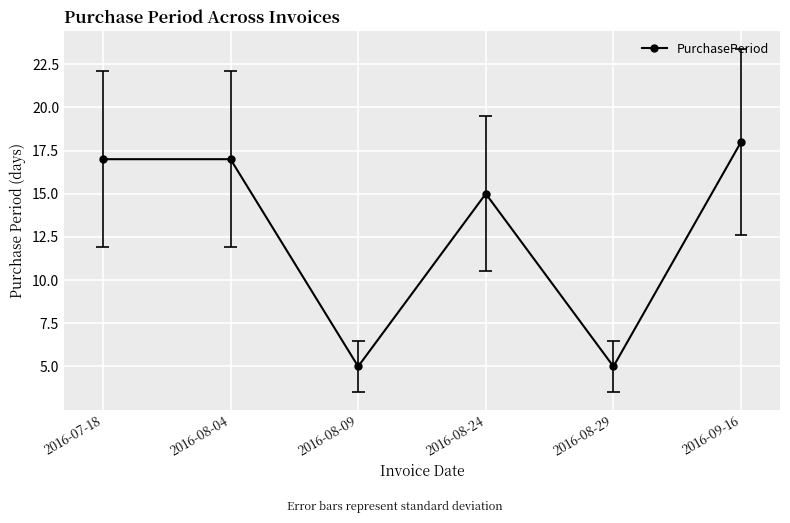

What is the minimum value shown in the chart?

5